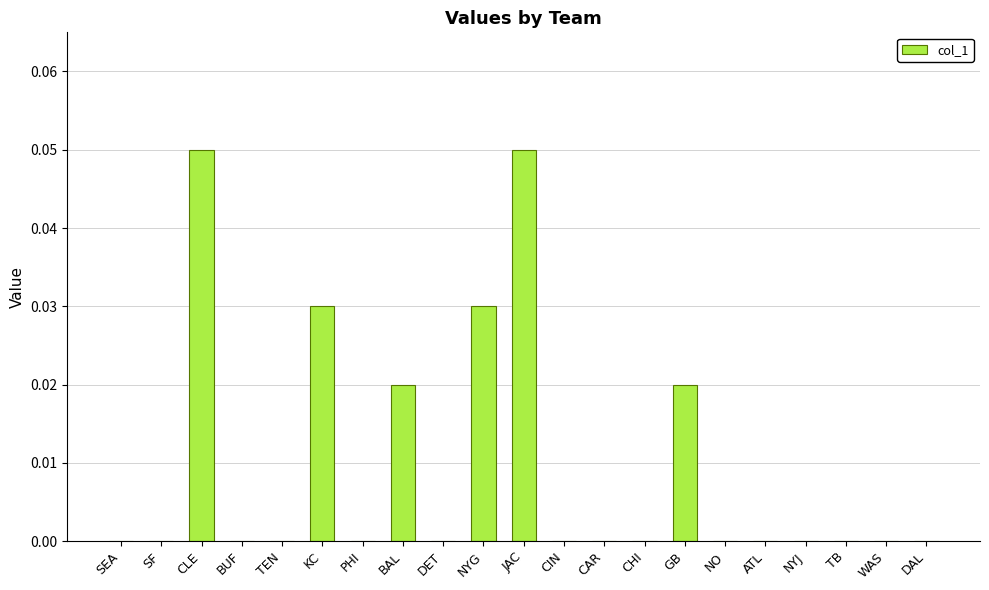

Which has a higher value, CLE or SEA?

CLE